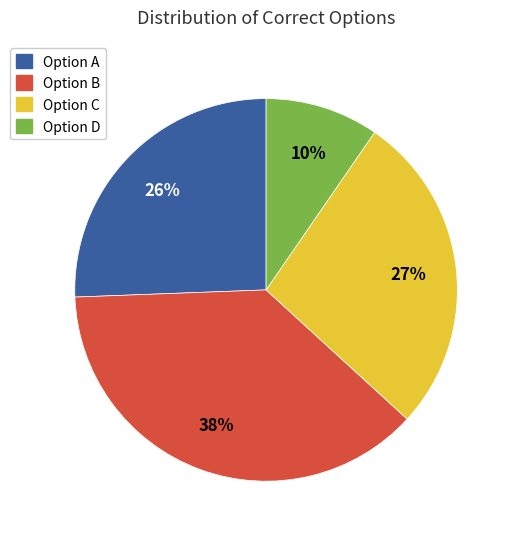

To the nearest percent, what is the average slice percentage?

25%